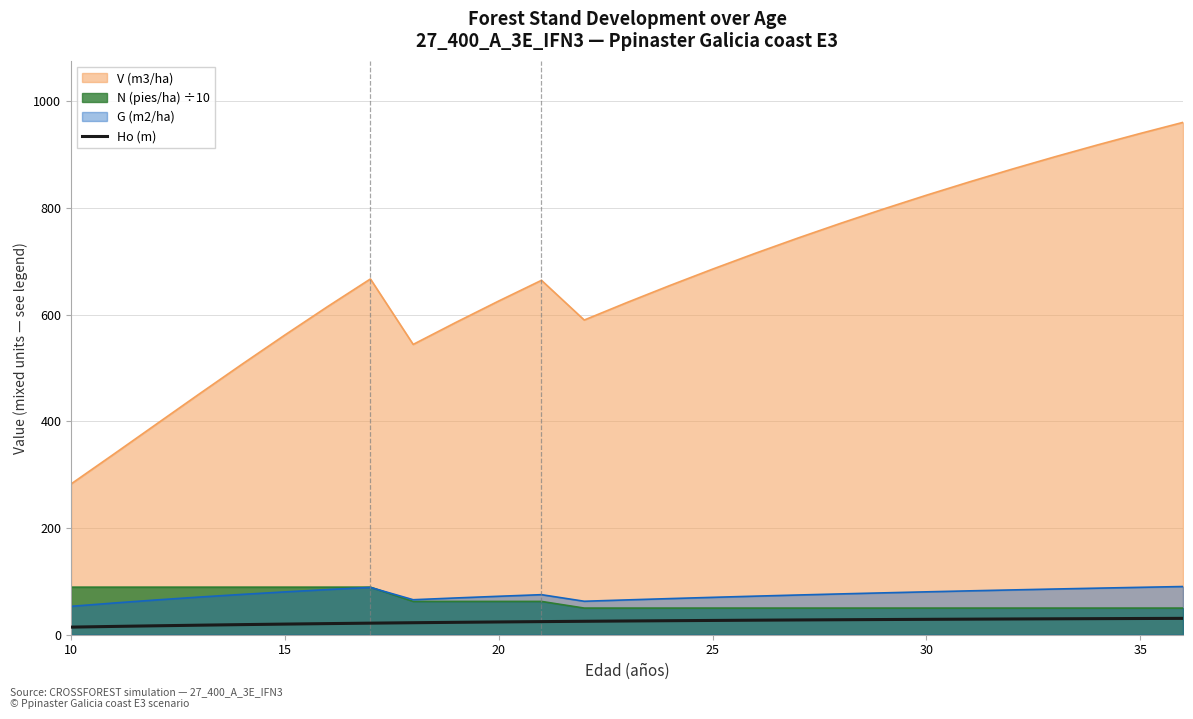

Which series has the largest total across all categories?

V (m3/ha)